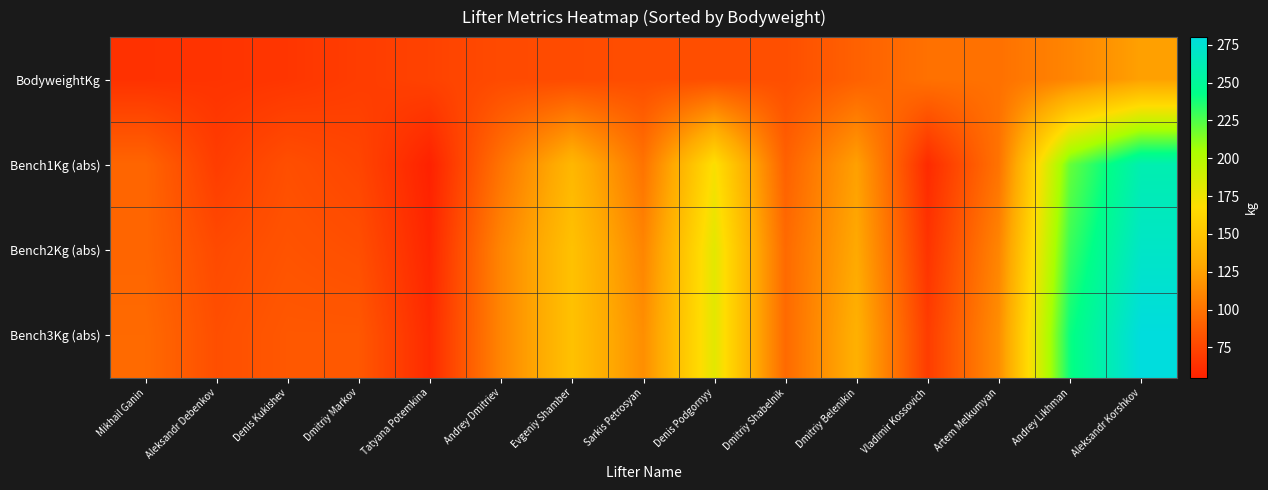

Reading left to right, what are all the values shown in this chart?

row_0: Mikhail Ganin=64.1	Aleksandr Debenkov=65.0	Denis Kukishev=66.4	Dmitriy Markov=70.1	Tatyana Potemkina=73.1	Andrey Dmitriev=77.7	Evgeniy Shamber=78.1	Sarkis Petrosyan=79.2	Denis Podgornyy=80.0	Dmitriy Shabelnik=80.1	Dmitriy Belenikin=90.0	Vladimir Kossovich=98.6	Artem Melkumyan=98.8	Andrey Likhman=110.0	Aleksandr Korshkov=125.0
row_1: Mikhail Ganin=92.5	Aleksandr Debenkov=70.0	Denis Kukishev=80.0	Dmitriy Markov=75.0	Tatyana Potemkina=55.0	Andrey Dmitriev=100.0	Evgeniy Shamber=140.0	Sarkis Petrosyan=100.0	Denis Podgornyy=170.0	Dmitriy Shabelnik=90.0	Dmitriy Belenikin=125.0	Vladimir Kossovich=60.0	Artem Melkumyan=100.0	Andrey Likhman=220.0	Aleksandr Korshkov=260.0
row_2: Mikhail Ganin=92.5	Aleksandr Debenkov=77.5	Denis Kukishev=82.5	Dmitriy Markov=80.0	Tatyana Potemkina=57.5	Andrey Dmitriev=110.0	Evgeniy Shamber=147.5	Sarkis Petrosyan=110.0	Denis Podgornyy=180.0	Dmitriy Shabelnik=95.0	Dmitriy Belenikin=130.0	Vladimir Kossovich=65.0	Artem Melkumyan=110.0	Andrey Likhman=230.0	Aleksandr Korshkov=270.0
row_3: Mikhail Ganin=95.0	Aleksandr Debenkov=80.0	Denis Kukishev=85.0	Dmitriy Markov=85.0	Tatyana Potemkina=60.0	Andrey Dmitriev=110.0	Evgeniy Shamber=147.5	Sarkis Petrosyan=115.0	Denis Podgornyy=180.0	Dmitriy Shabelnik=95.0	Dmitriy Belenikin=135.0	Vladimir Kossovich=70.0	Artem Melkumyan=115.0	Andrey Likhman=240.0	Aleksandr Korshkov=280.0